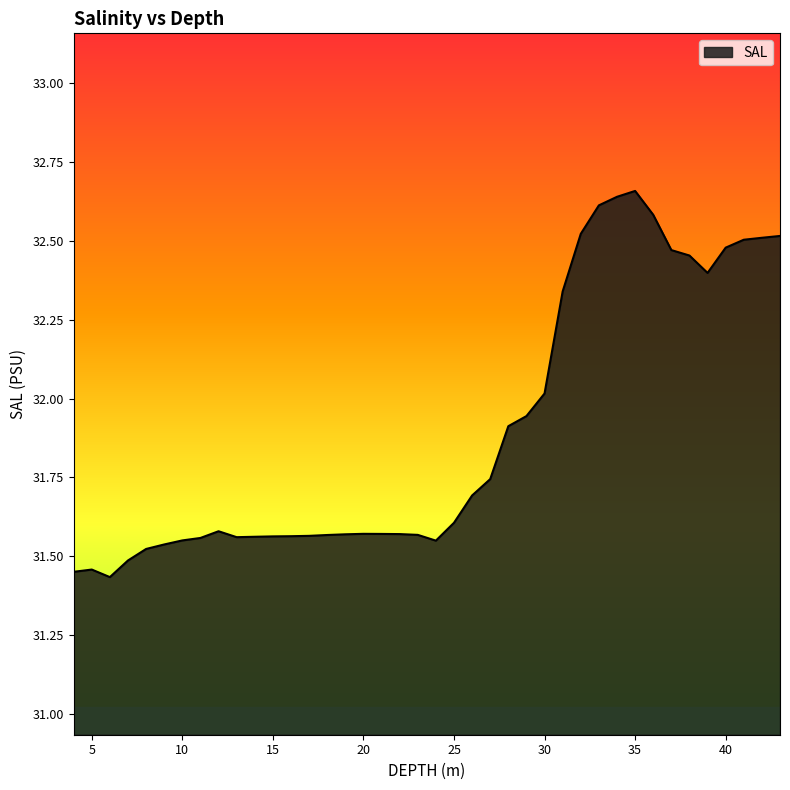

Reading left to right, extract all data points from this chart.

31.5	31.5	31.4	31.5	31.5	31.5	31.5	31.6	31.6	31.6	31.6	31.6	31.6	31.6	31.6	31.6	31.6	31.6	31.6	31.6	31.5	31.6	31.7	31.7	31.9	31.9	32.0	32.3	32.5	32.6	32.6	32.7	32.6	32.5	32.5	32.4	32.5	32.5	32.5	32.5